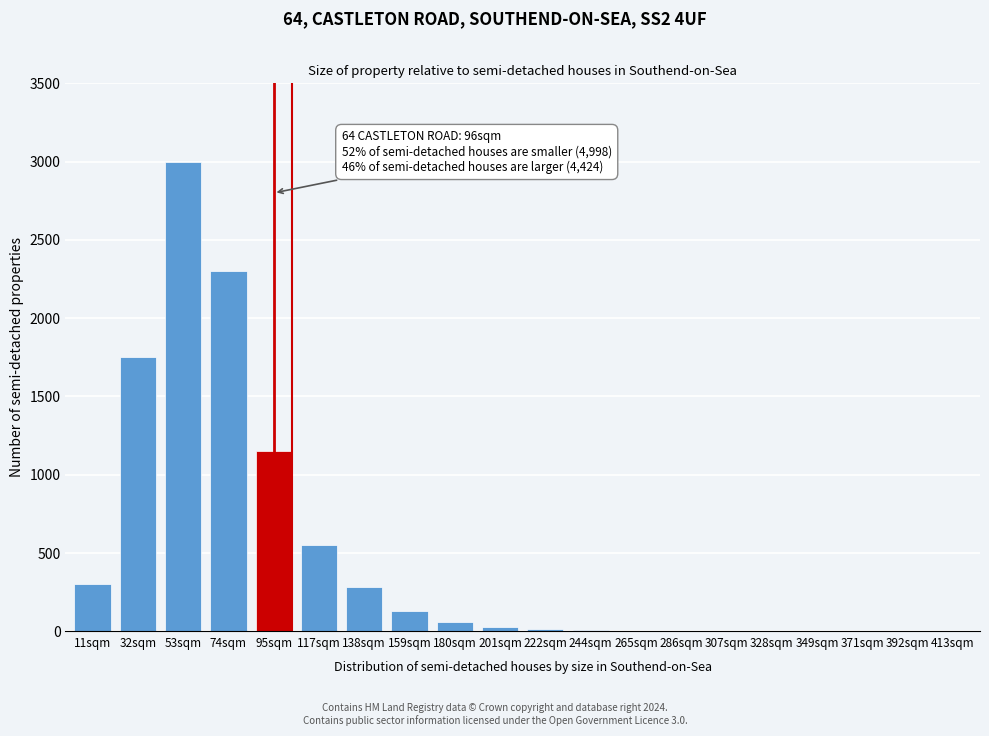

Which label corresponds to the largest value in the chart?

53sqm